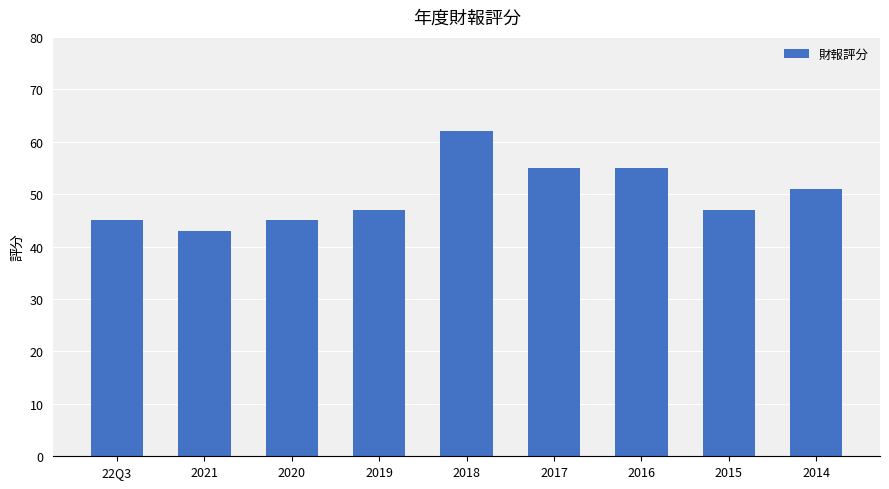

Reading right to left, transcribe all the data shown in this chart.

51	47	55	55	62	47	45	43	45